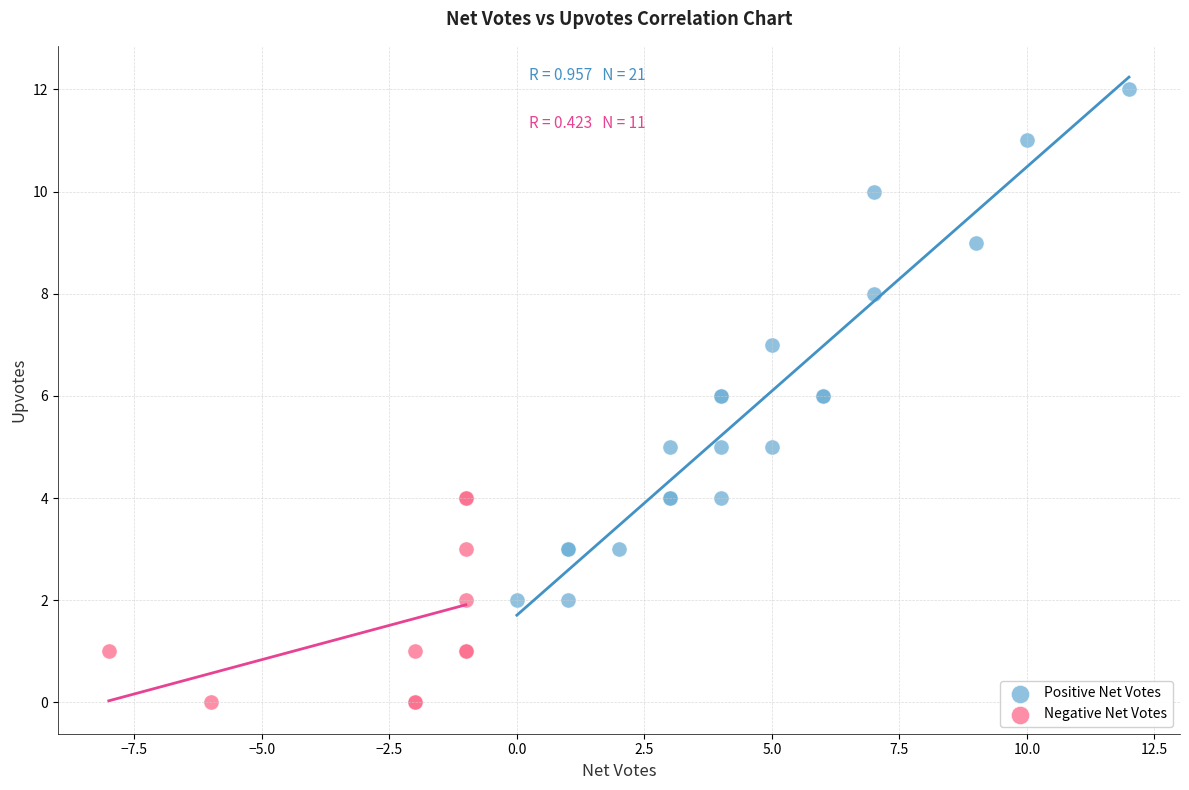

Which series has the widest spread of Y values?

Positive Net Votes